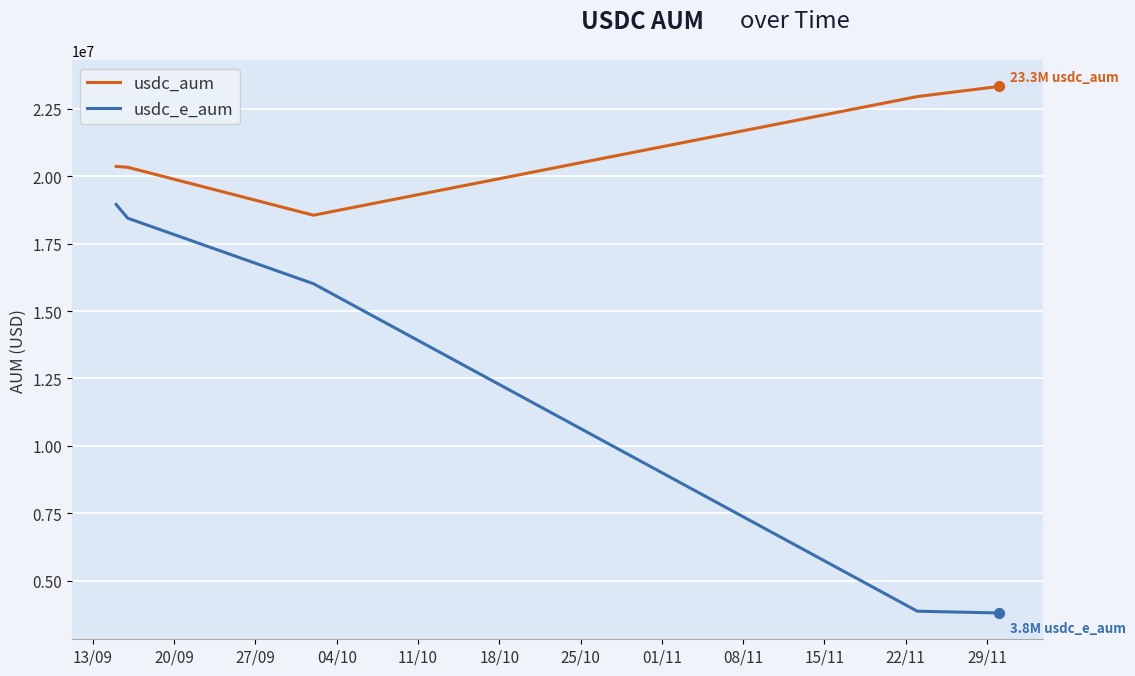

True or false: usdc_e_aum and usdc_aum intersect in this chart.

False